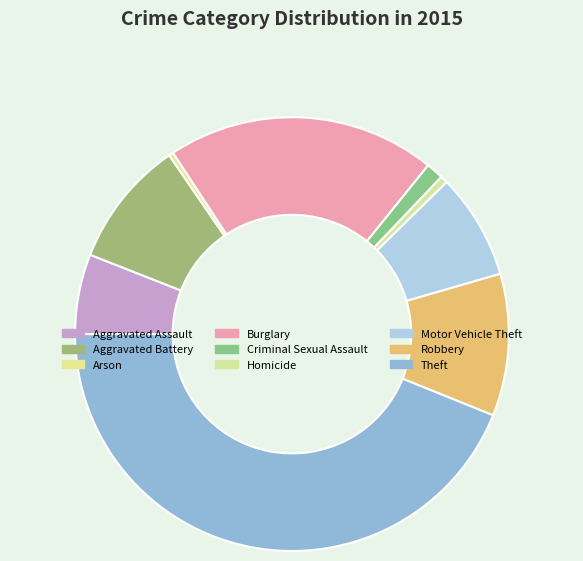

Count the number of slices in the pie.

9